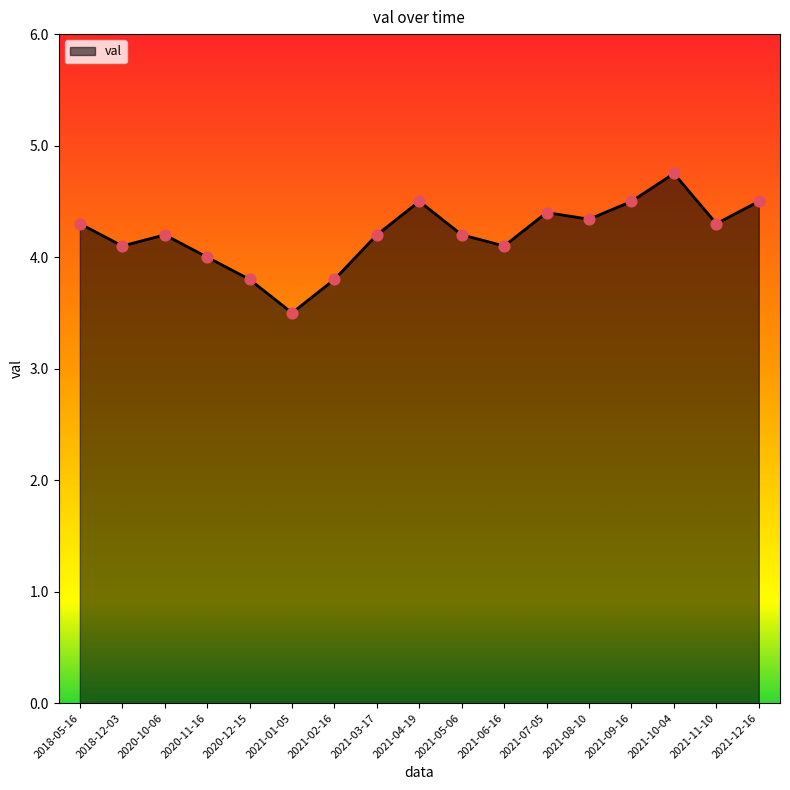

Which has a higher value, 2021-08-10 or 2021-12-16?

2021-12-16